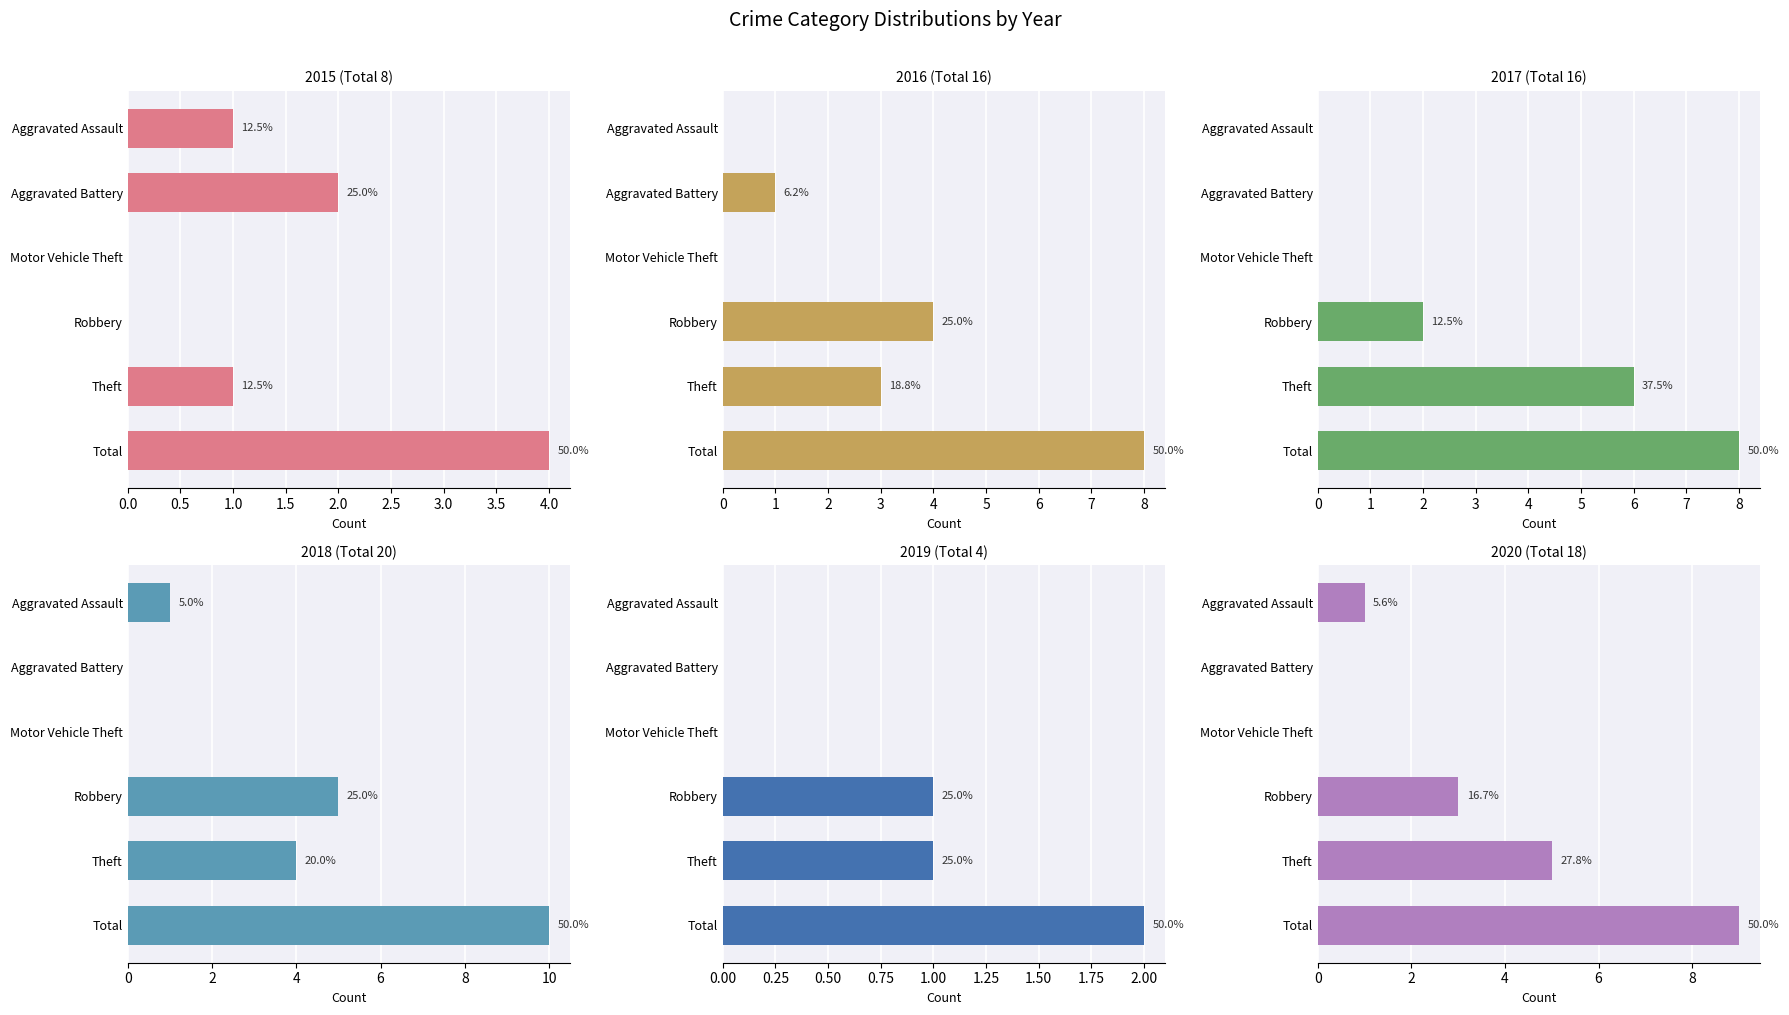

Count the number of data series in this chart.

6